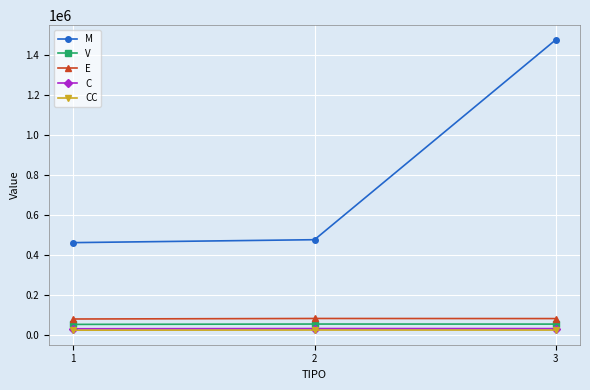

What is the value of the CC point at the 2nd from the left?

26607.2